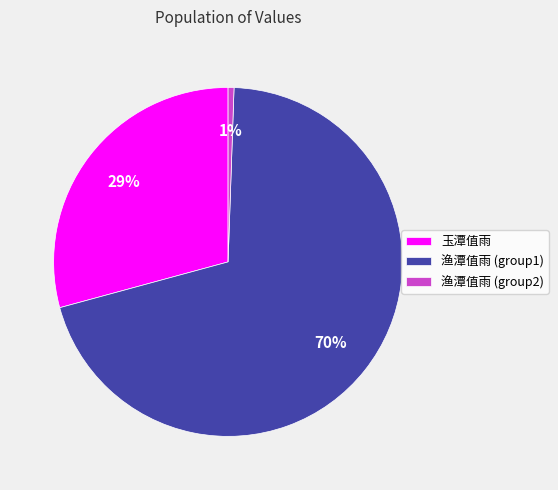

True or false: 渔潭值雨 (group2) accounts for 1% of the total.

True